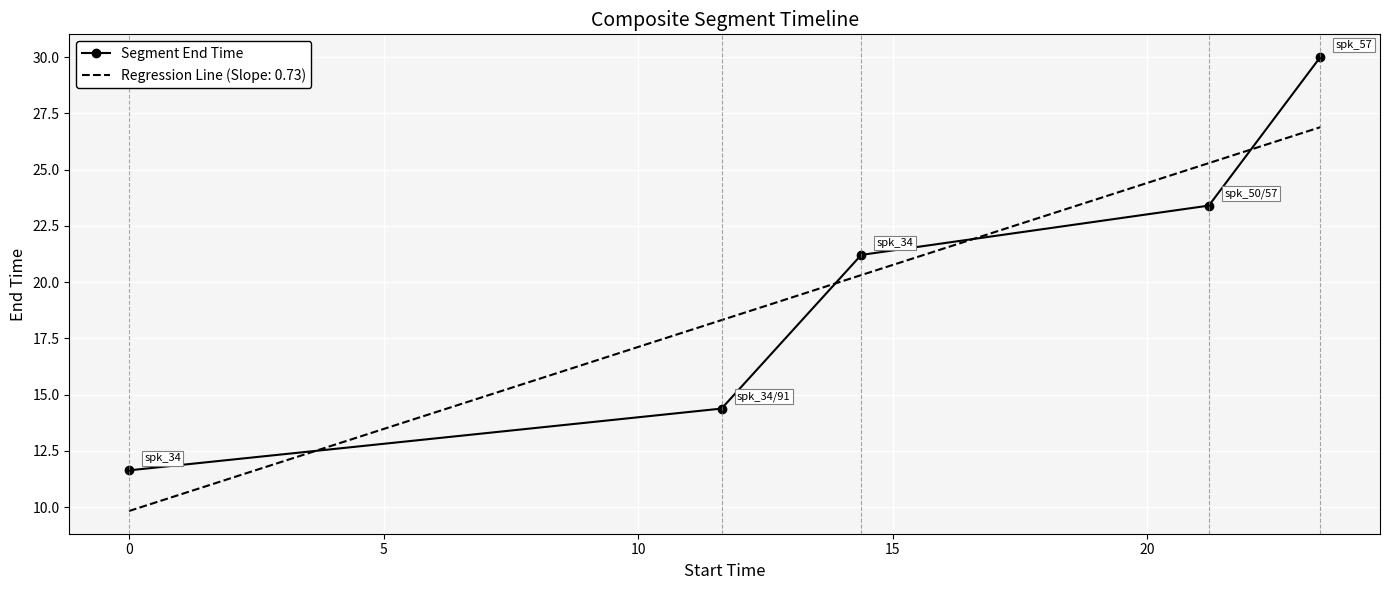

After their last crossing, which series has the higher values: Segment End Time or Regression Line (Slope: 0.73)?

Segment End Time